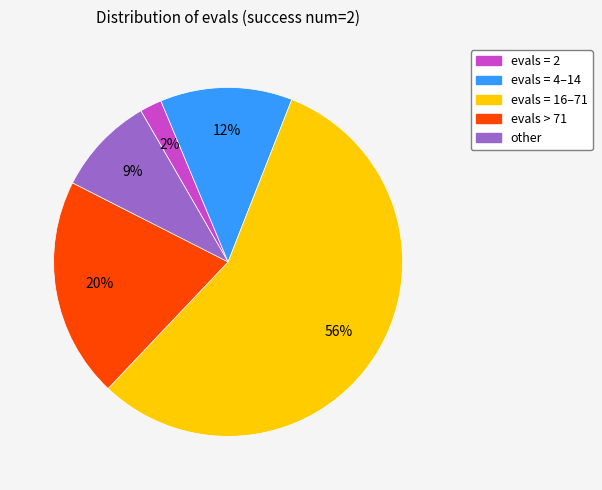

Is there a majority slice in this chart?

Yes